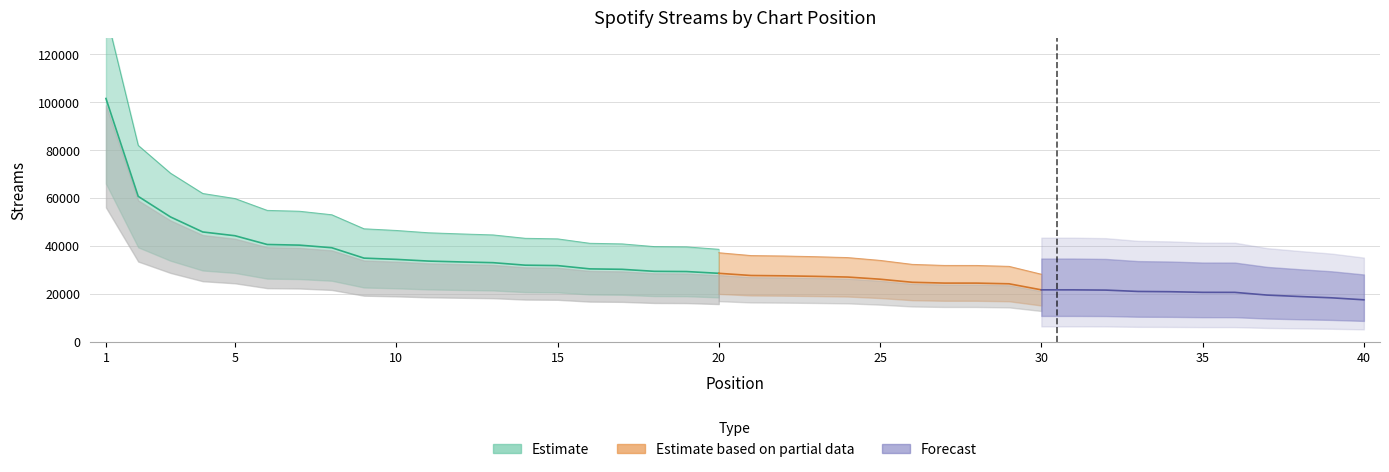

List the labels in order of value, smallest first.

40, 39, 38, 37, 36, 35, 34, 33, 32, 31, 30, 29, 28, 27, 26, 25, 24, 23, 22, 21, 20, 19, 18, 17, 16, 15, 14, 13, 12, 11, 10, 9, 8, 7, 6, 5, 4, 3, 2, 1